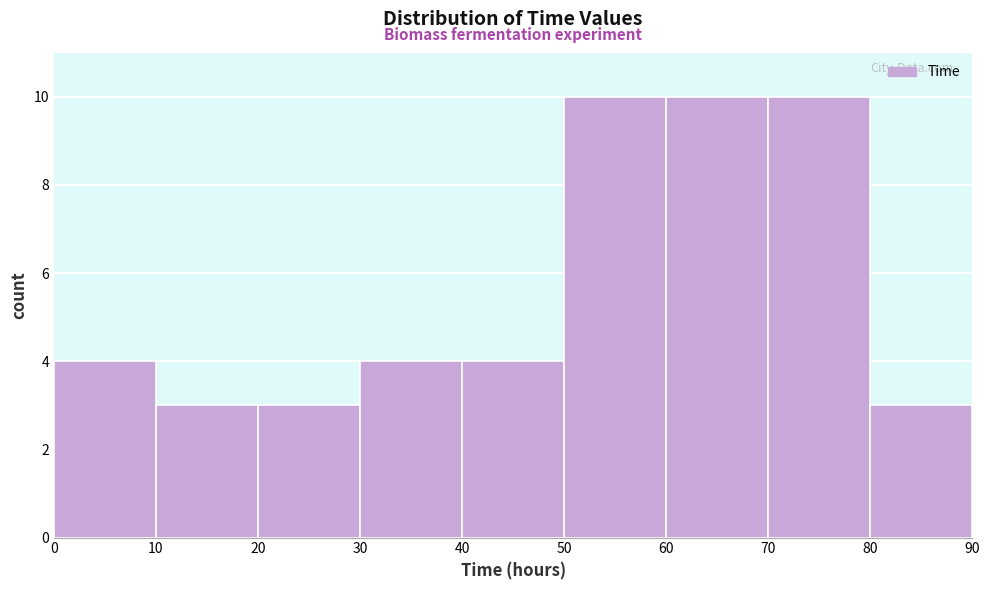

How tall is the bar that spans 40 to 50 on the x-axis? The values are not printed on the chart, so give them approximately, as read against the axis.

4